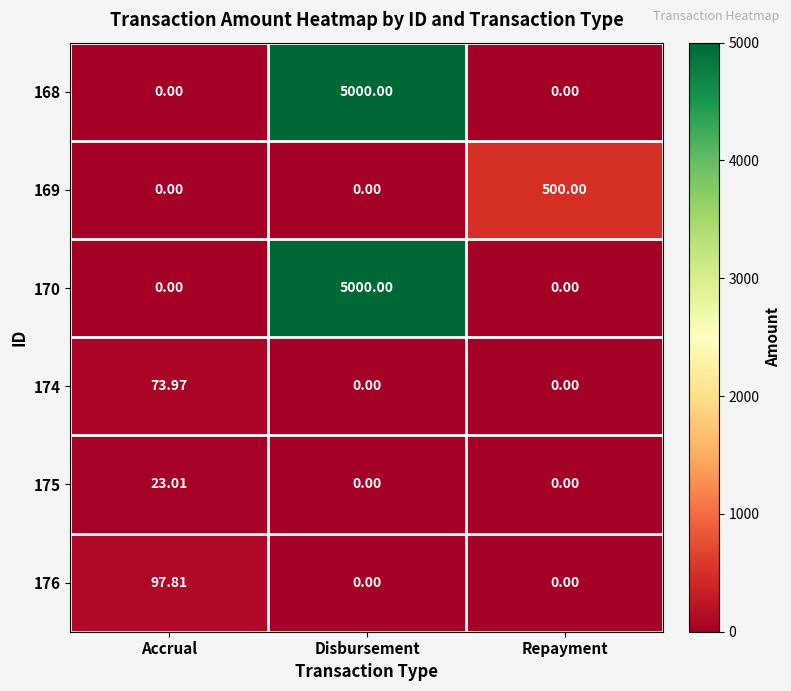

What is the difference between the highest and lowest values at Disbursement?

5000.0